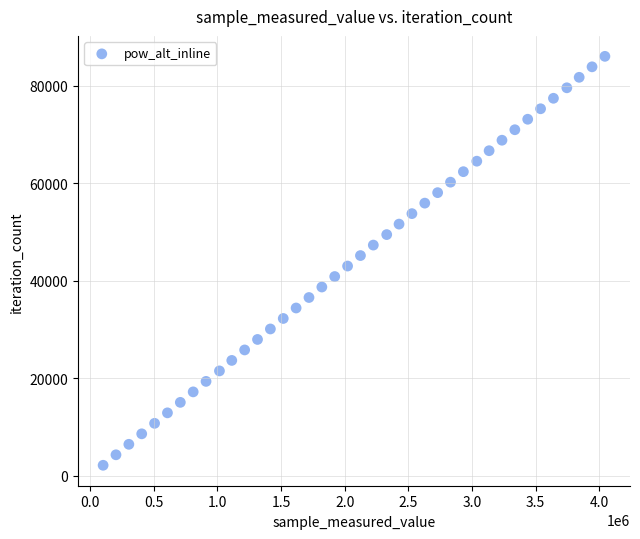

What is the range of Y values (max minus min)?

83889